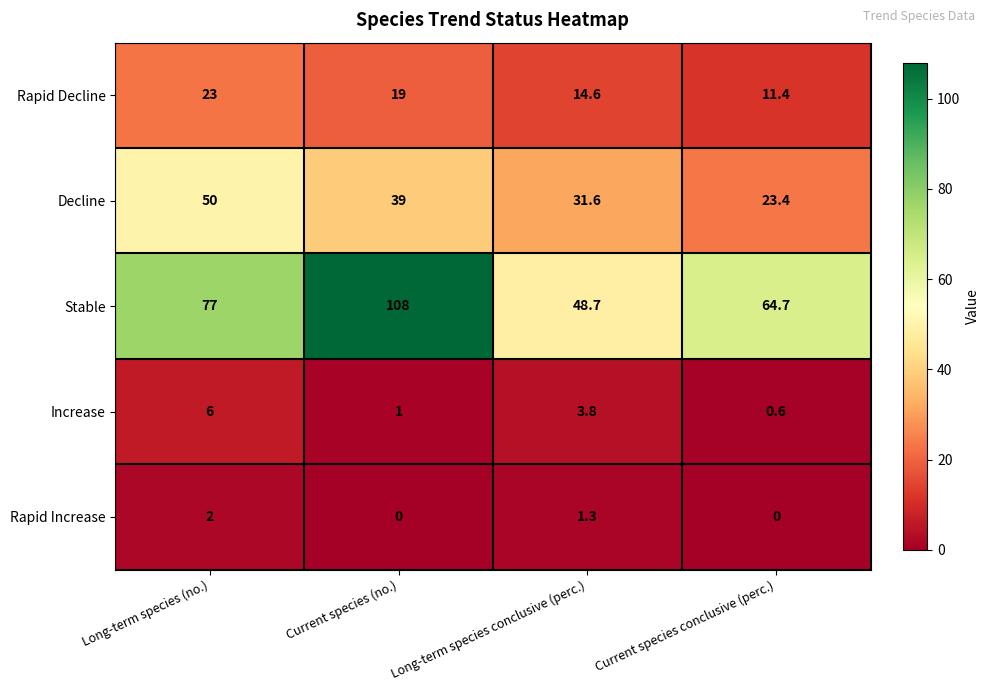

What is the approximate value of Rapid Decline at Long-term species conclusive (perc.)?

14.6